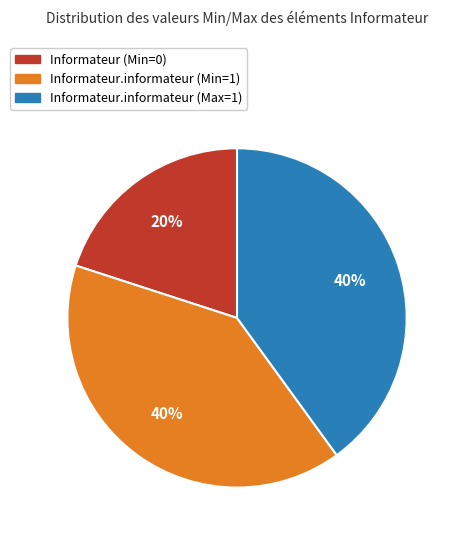

To the nearest percent, what percentage of the pie is Informateur.informateur (Min=1)?

40%